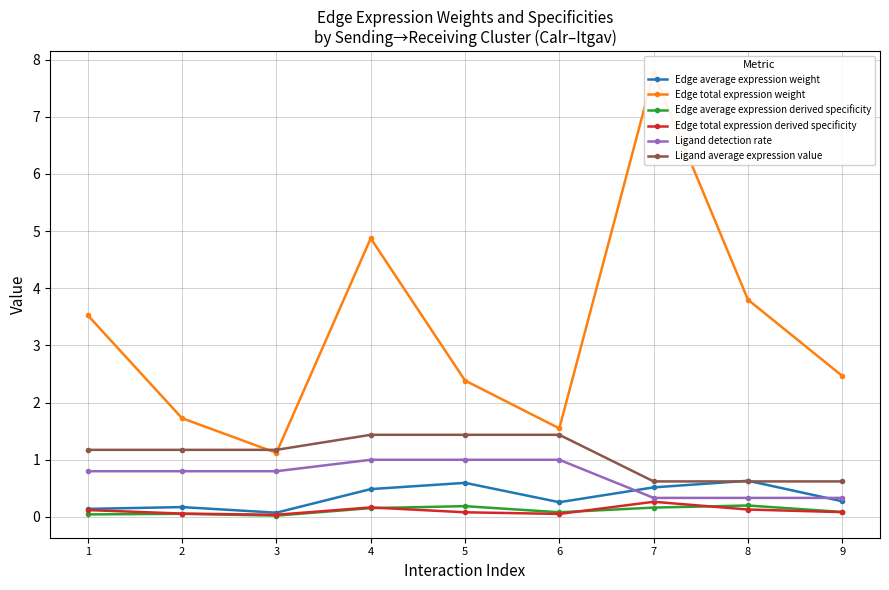

What is the sum of all Ligand average expression value values?

9.7